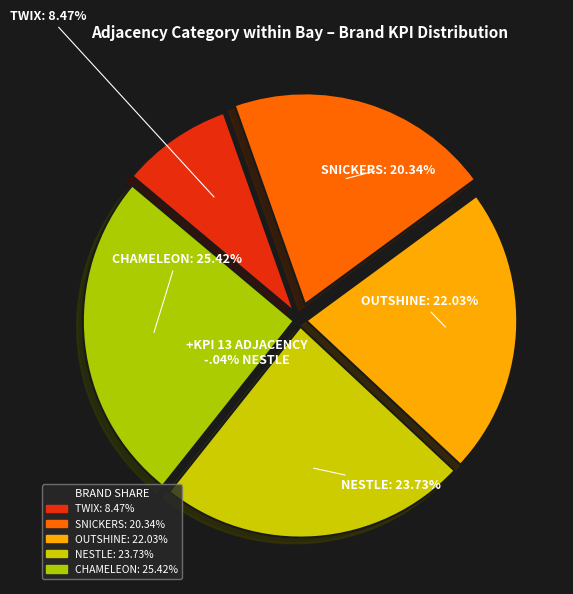

Is OUTSHINE the majority of the pie?

No